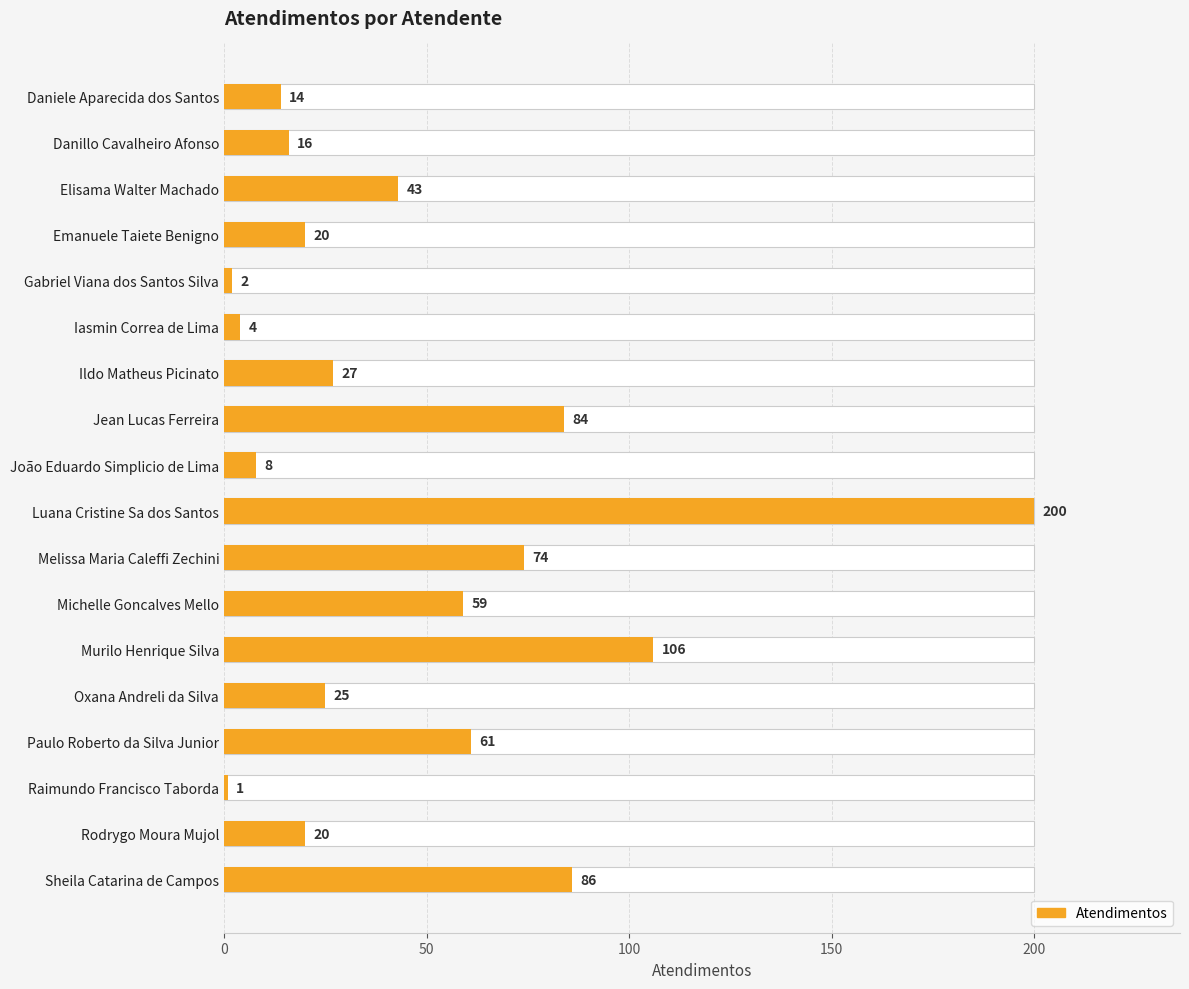

Read the value at Ildo Matheus Picinato.

27